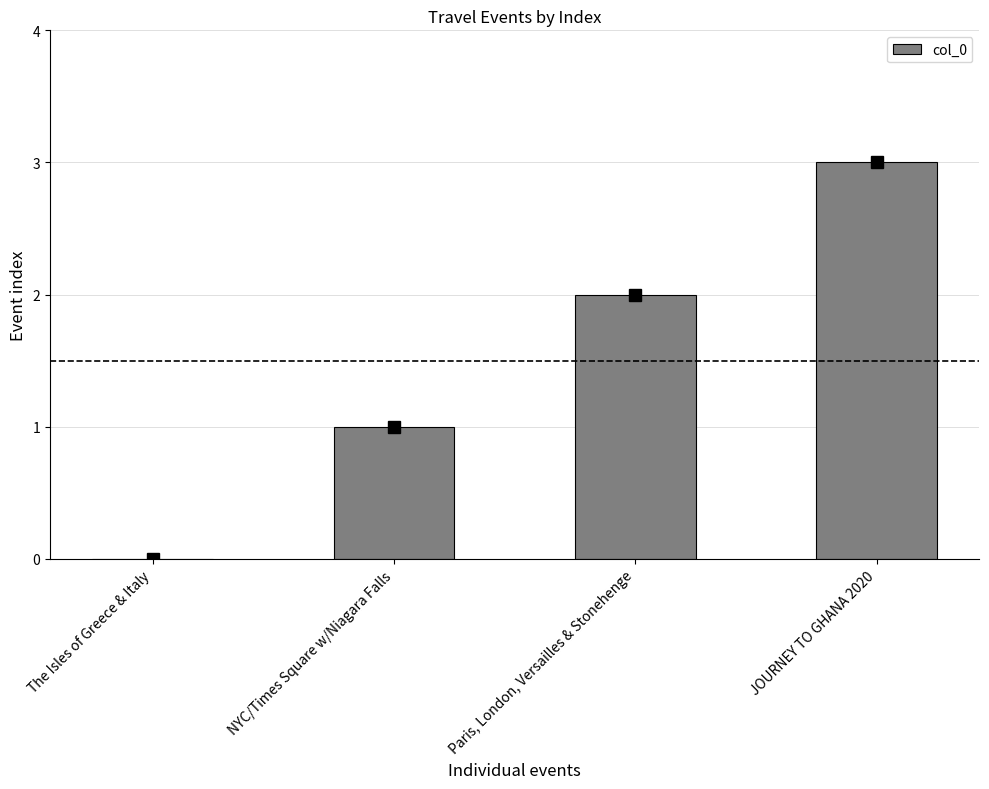

Between Paris, London, Versailles & Stonehenge and JOURNEY TO GHANA 2020, which is larger?

JOURNEY TO GHANA 2020